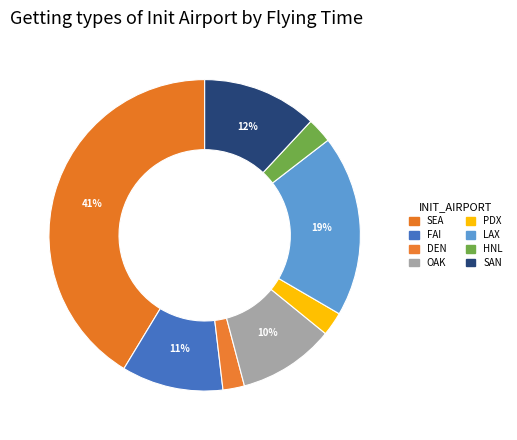

How many segments does this pie chart have?

8